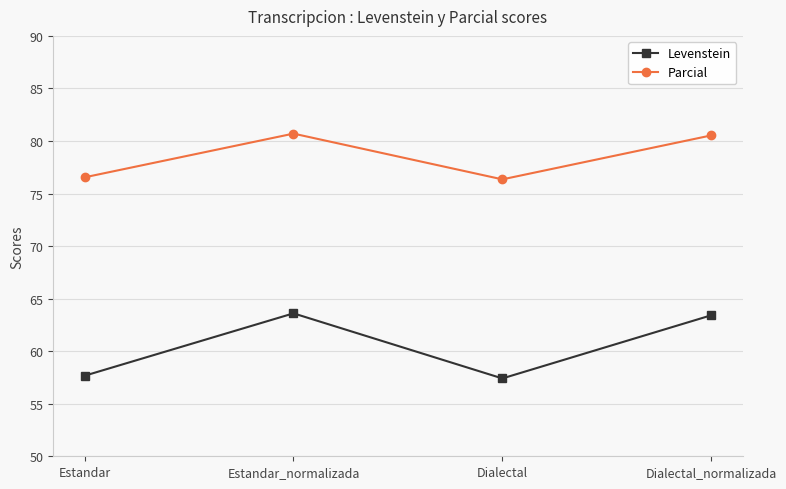

True or false: Parcial has more than 1 interior local peaks.

False